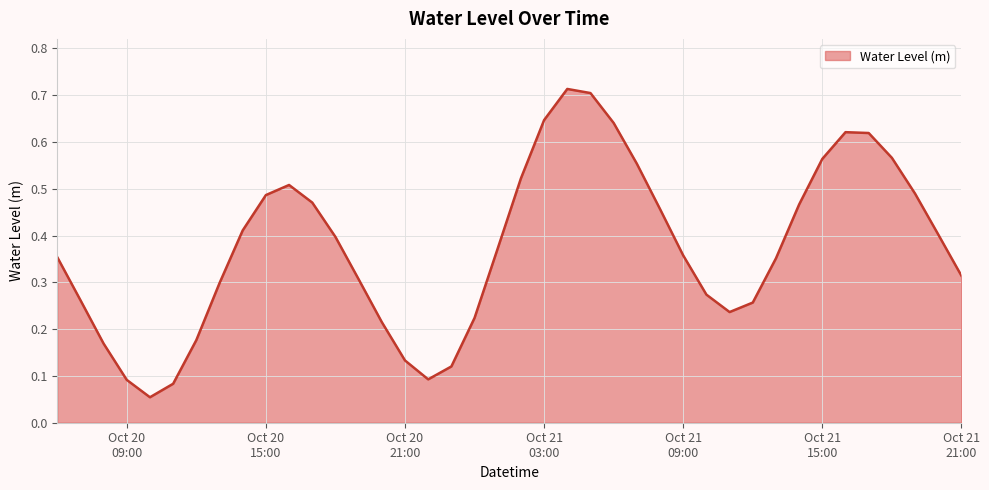

How many lines are shown in the chart?

1